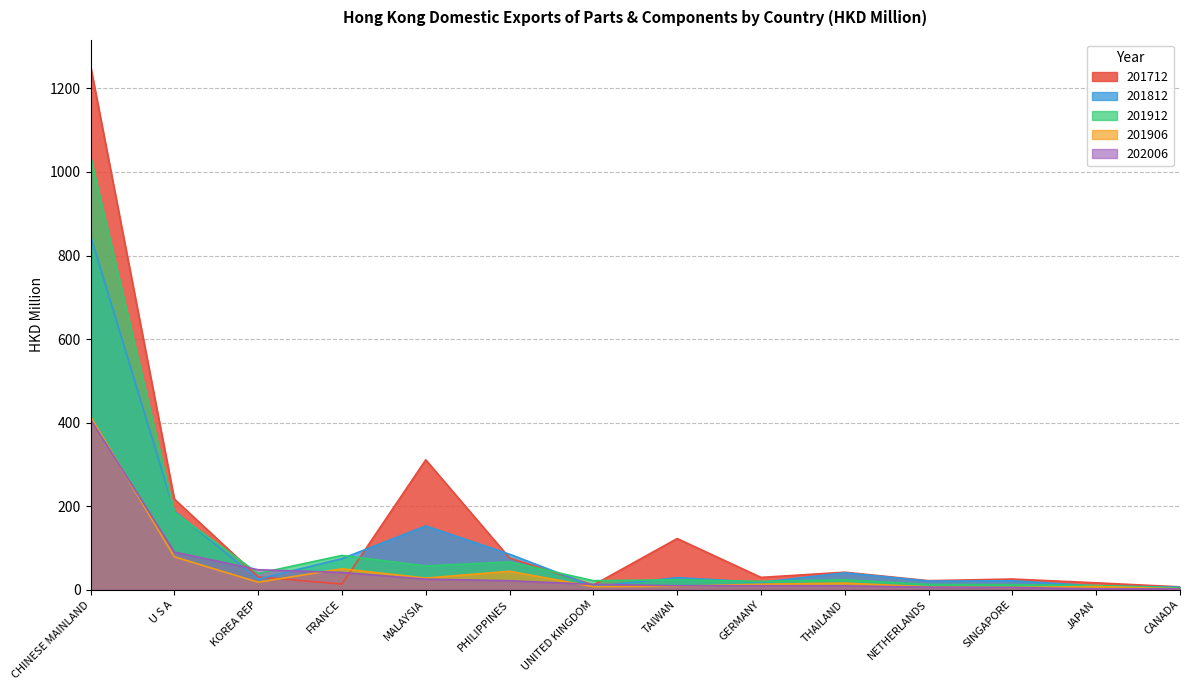

Which series has the widest spread of values?

201712